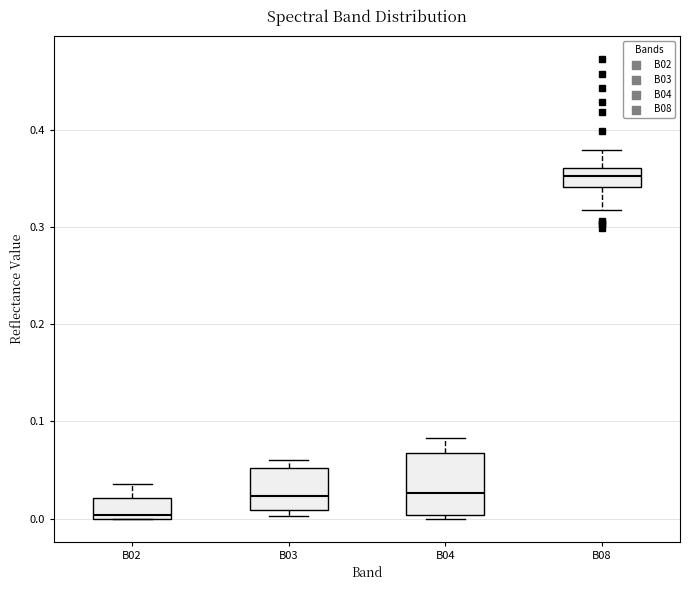

Where does the median line of the box for B04 sit on the y-axis? The values are not printed on the chart, so give them approximately, as read against the axis.

0.03